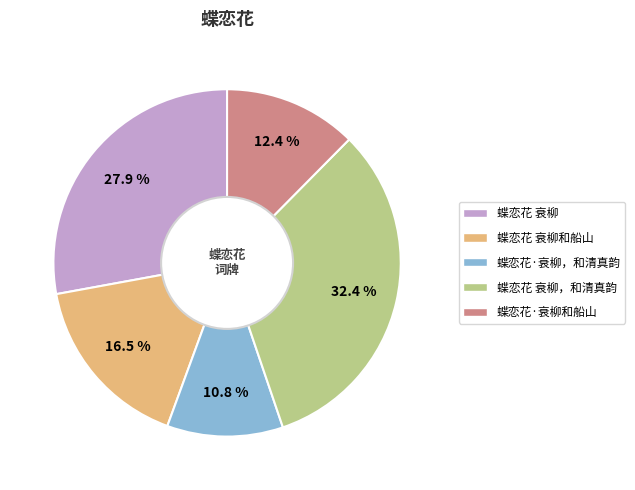

Does any single category account for the majority?

No